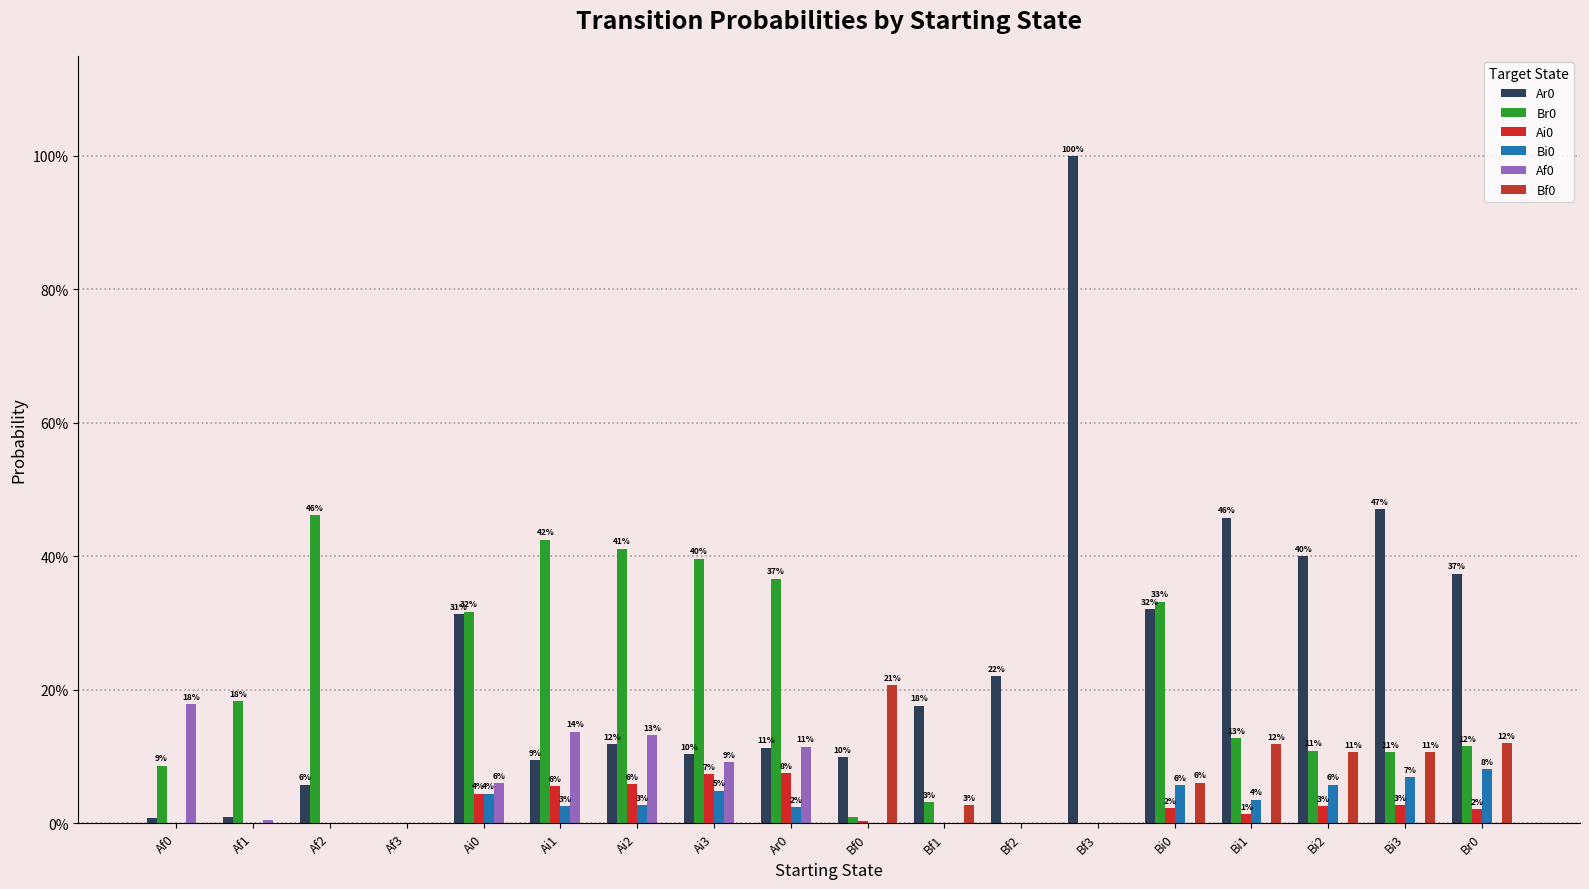

Does the chart contain stacked bars?

No